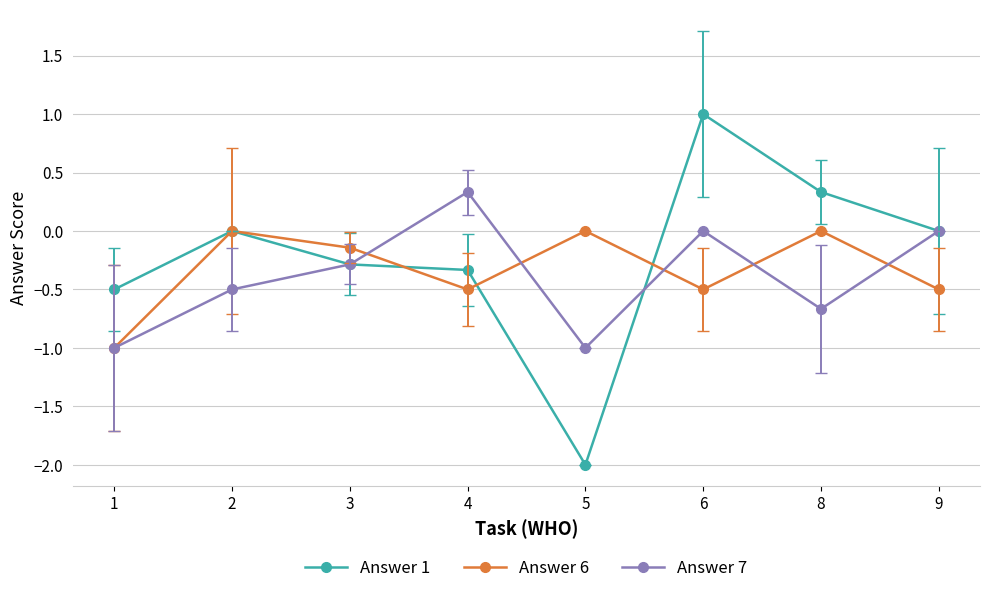

True or false: Answer 1 has more than 1 points higher than both neighbors.

True